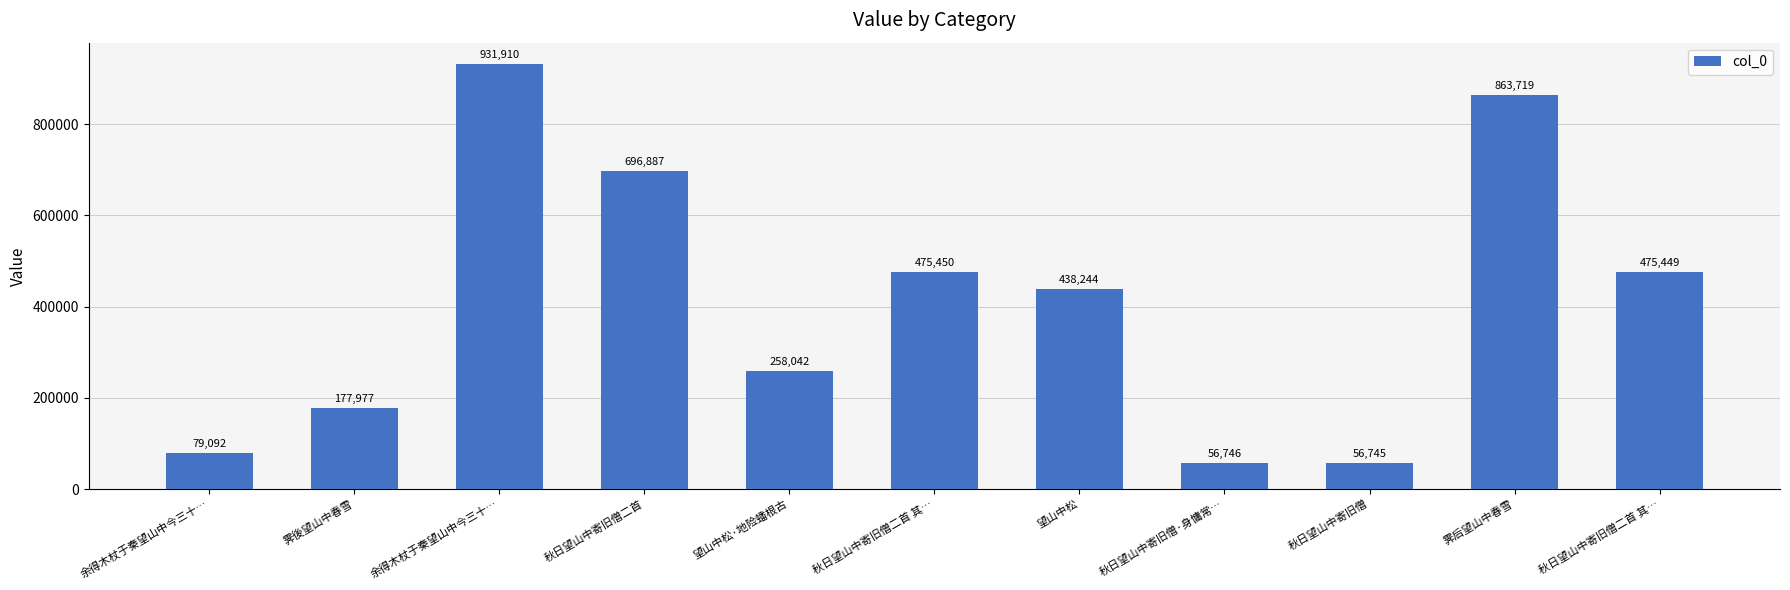

Where does the data first go above 438244?

余得木杖于秦望山中今三十…